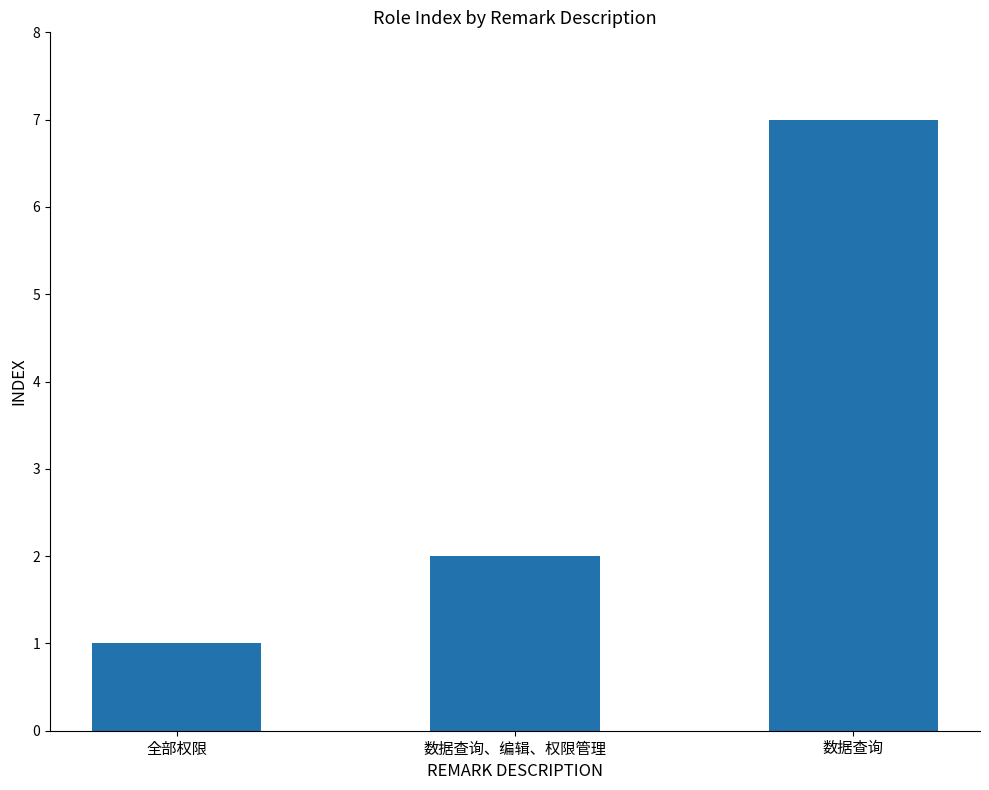

What is the change in value from 数据查询、编辑、权限管理 to 数据查询?

+5